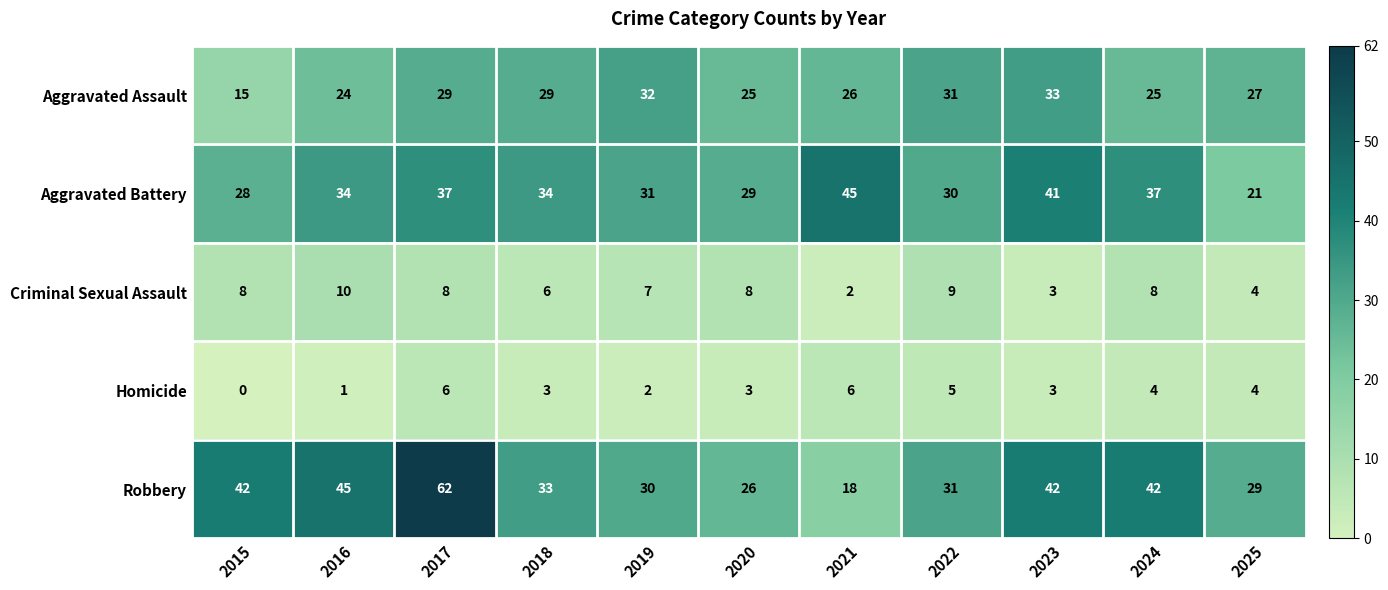

Rank the series by their maximum value, from highest to lowest.

Robbery, Aggravated Battery, Aggravated Assault, Criminal Sexual Assault, Homicide